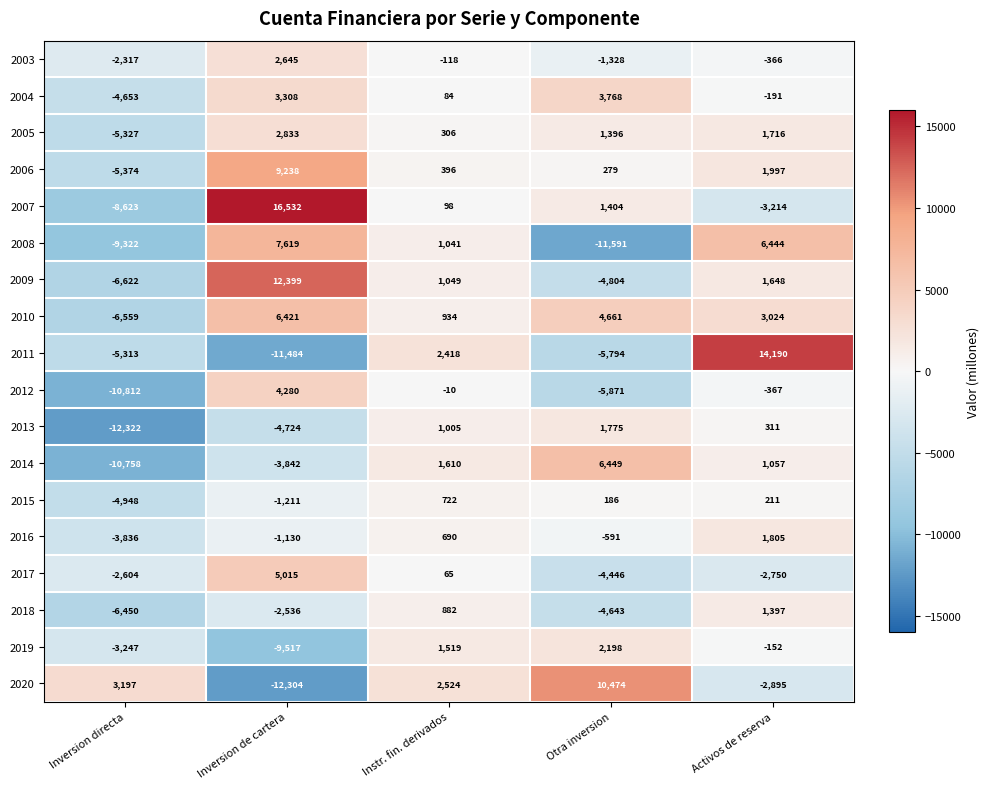

How many data points in 2011 are above -5313?

2